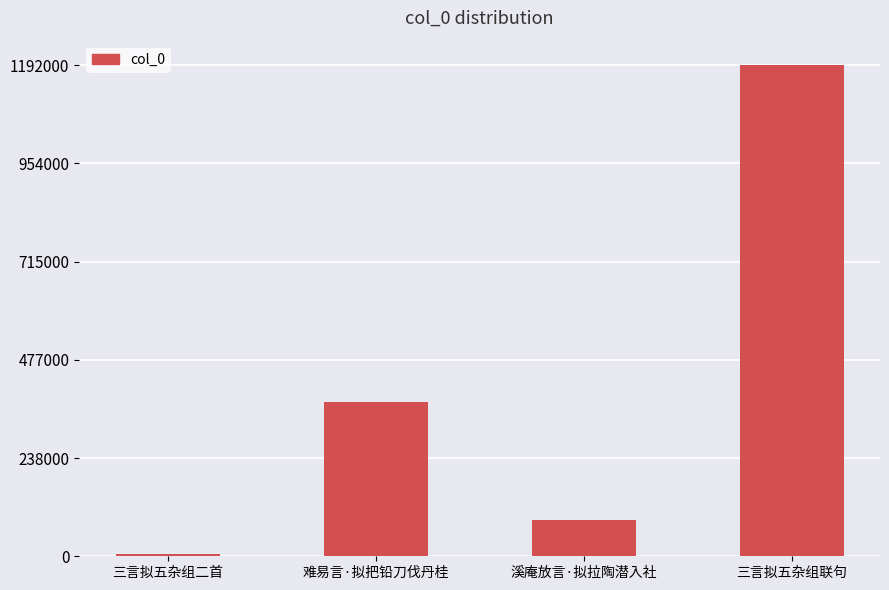

List the labels in order of value, smallest first.

三言拟五杂组二首, 溪庵放言·拟拉陶潜入社, 难易言·拟把铅刀伐丹桂, 三言拟五杂组联句